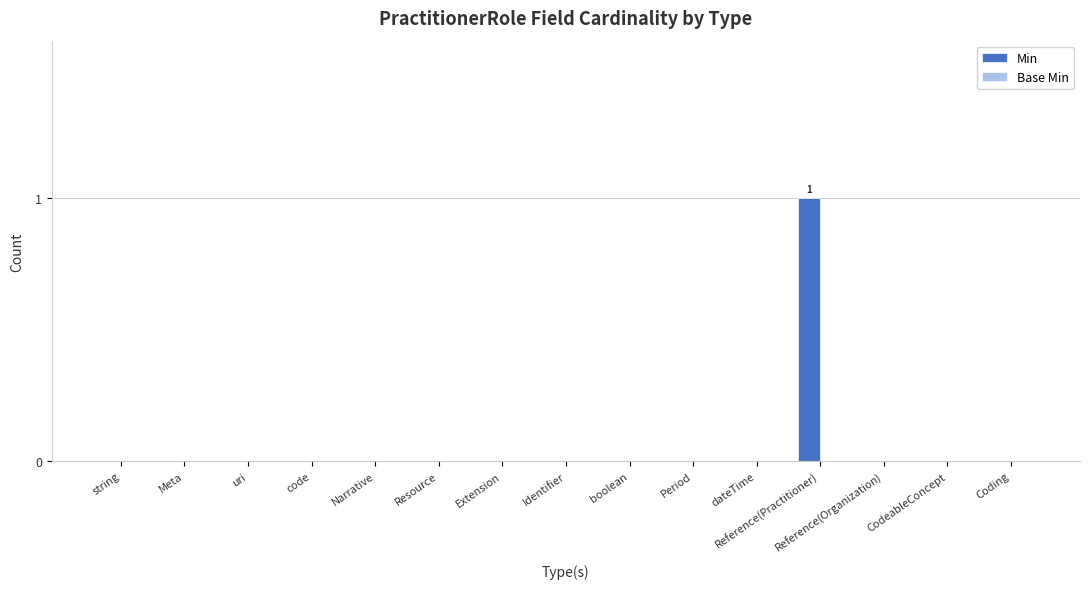

Which category has the highest value across all series?

Reference(Practitioner)